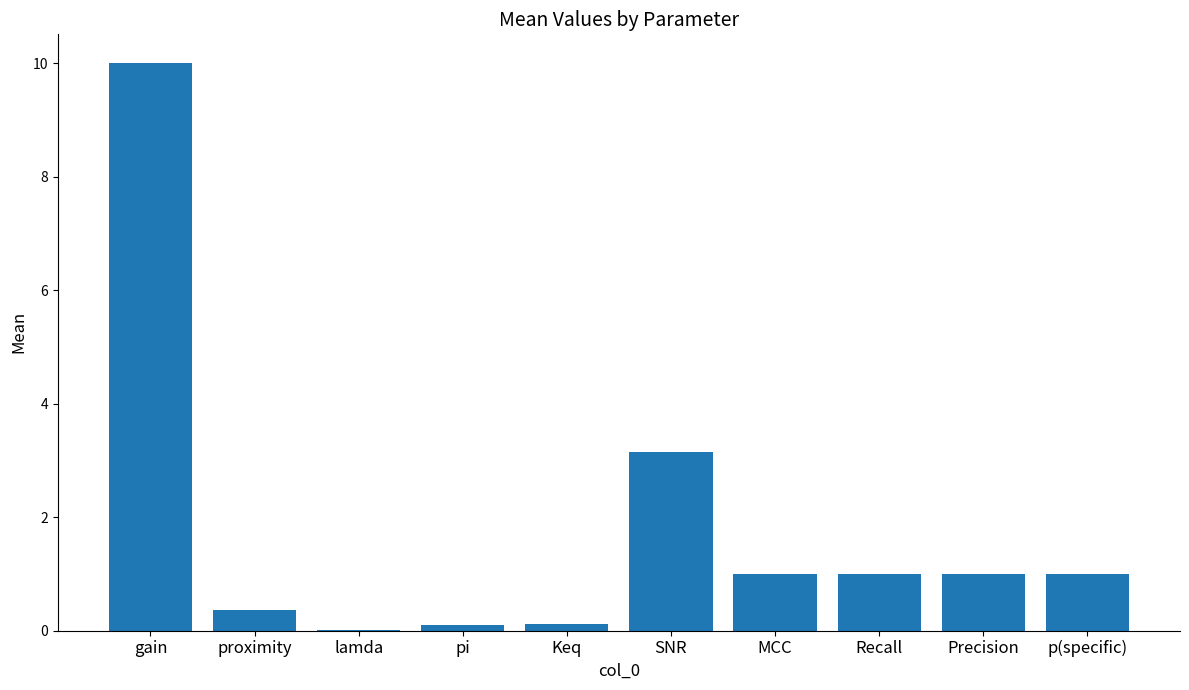

Is it true that the value at gain is 16.1?

False